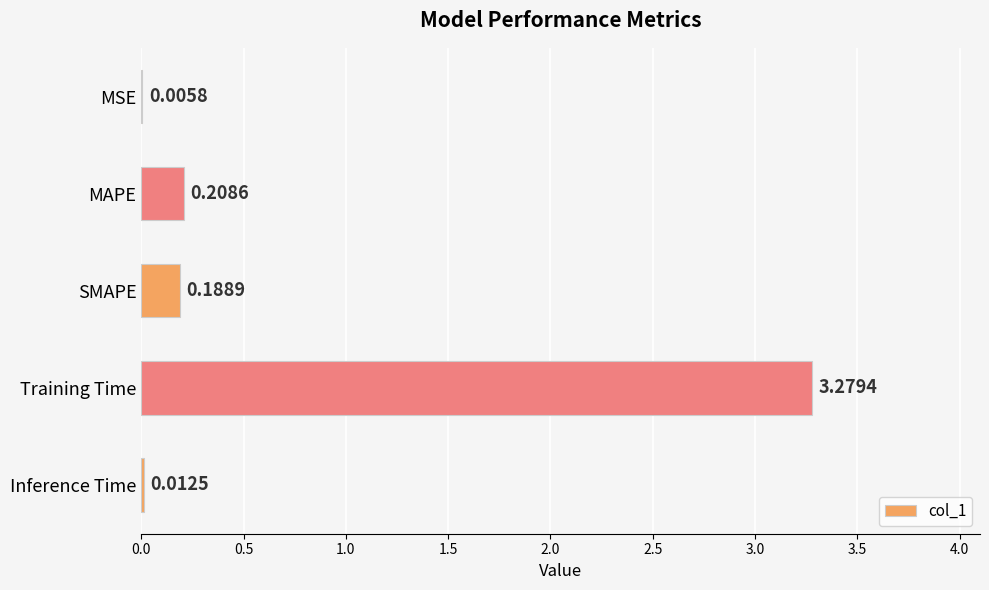

Are the bars horizontal?

Yes